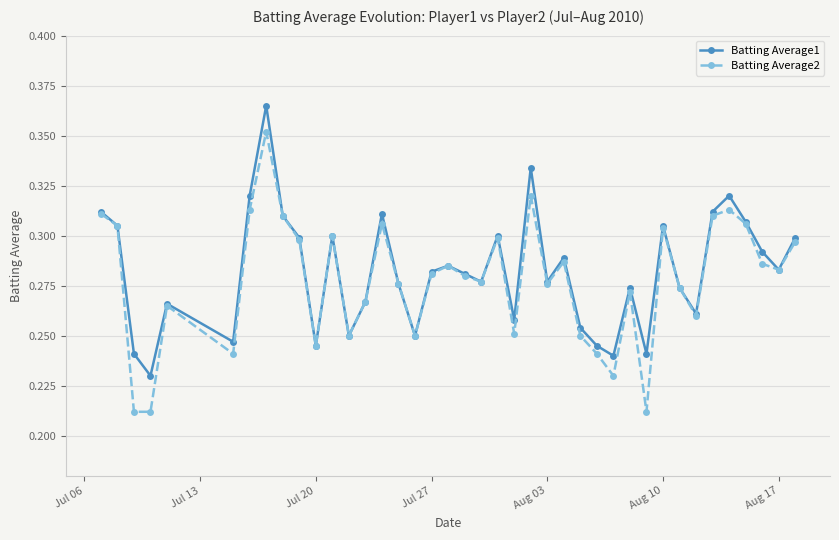

Which series has the largest range (max minus min)?

Batting Average2